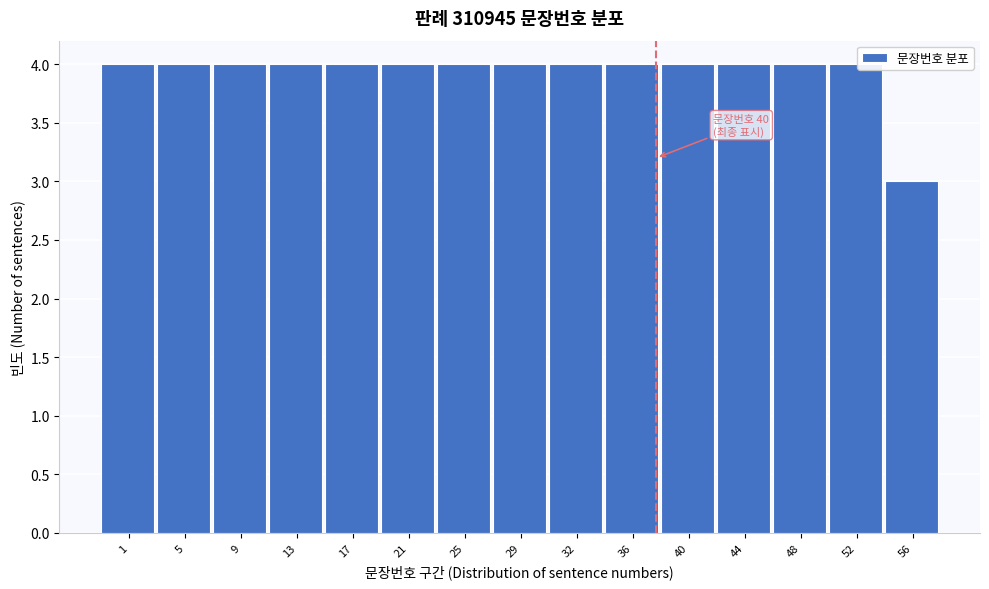

Reading left to right, list all the values displayed in this chart.

1=4	5=4	9=4	13=4	17=4	21=4	25=4	29=4	32=4	36=4	40=4	44=4	48=4	52=4	56=3